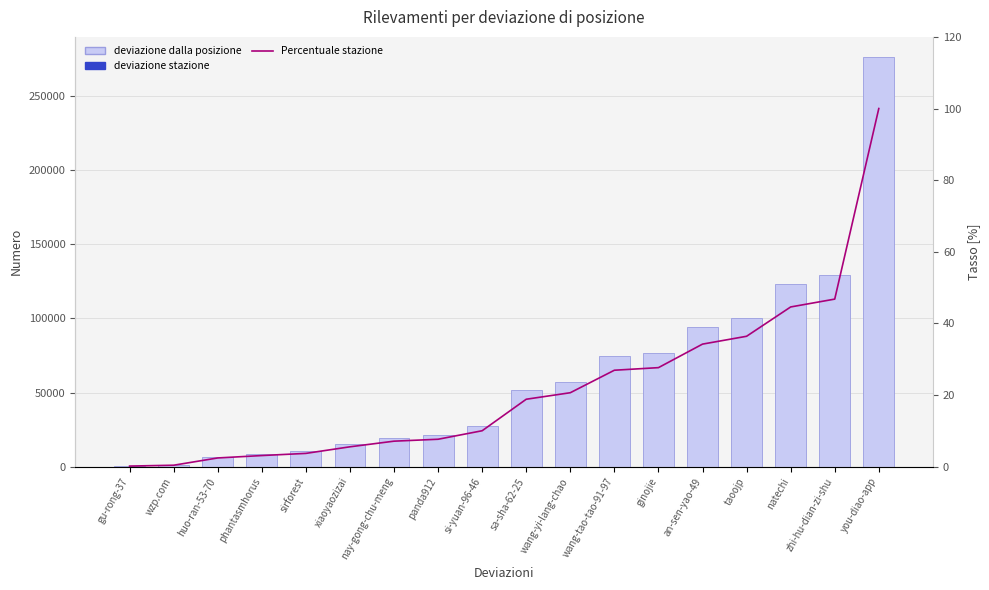

Does the chart contain any negative values?

No